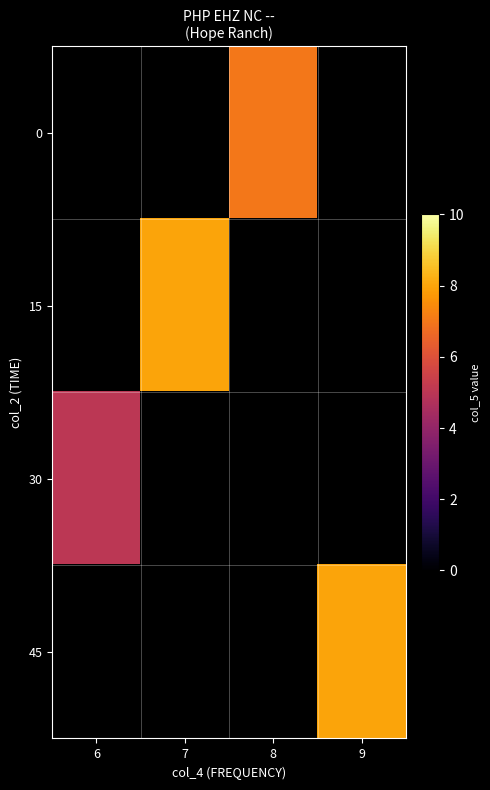

At 9, list the series in order from smallest to largest.

0, 15, 30, 45